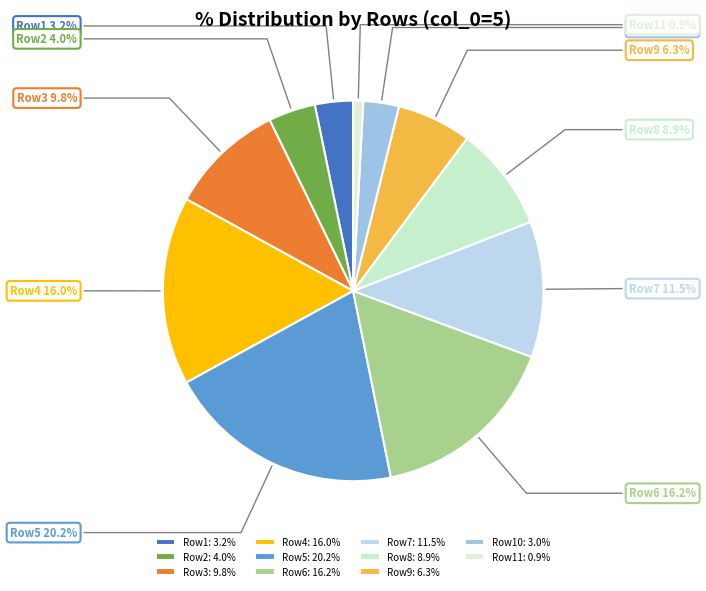

What is the ratio of the value at Row6 to the value at Row9?

2.6